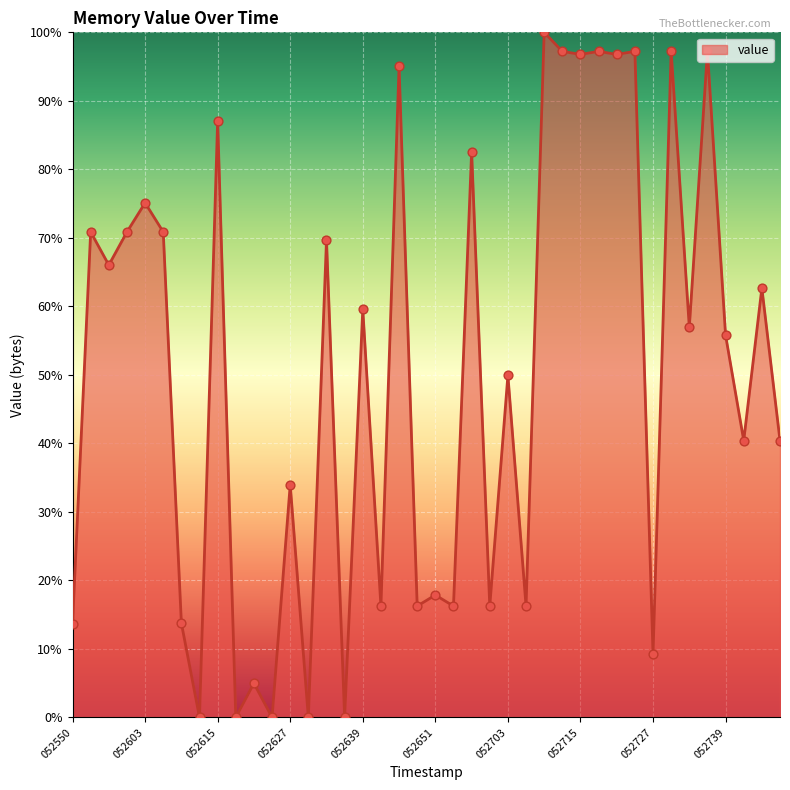

What is the difference between the maximum and minimum values?

100.0